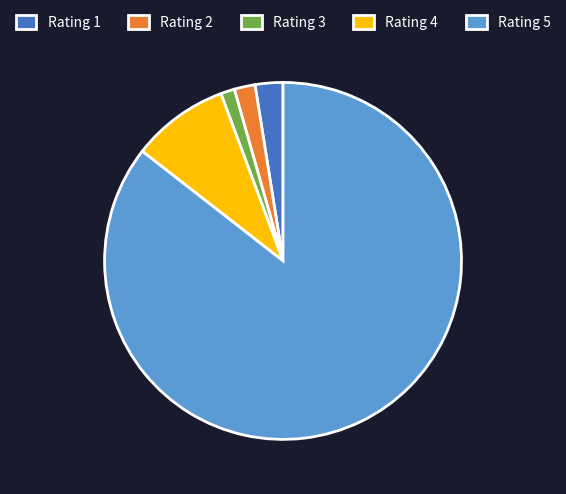

What is the smallest slice in the pie chart?

Rating 3